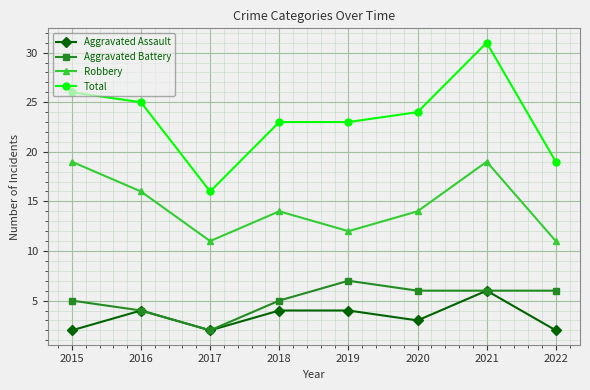

List the series in order of their peak value, highest first.

Total, Robbery, Aggravated Battery, Aggravated Assault